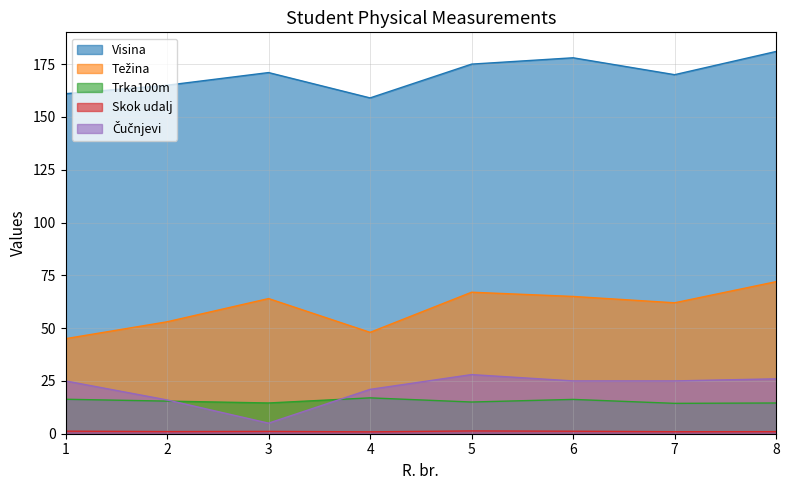

Rank the series at 1 from lowest to highest value.

Skok udalj, Trka100m, Čučnjevi, Težina, Visina